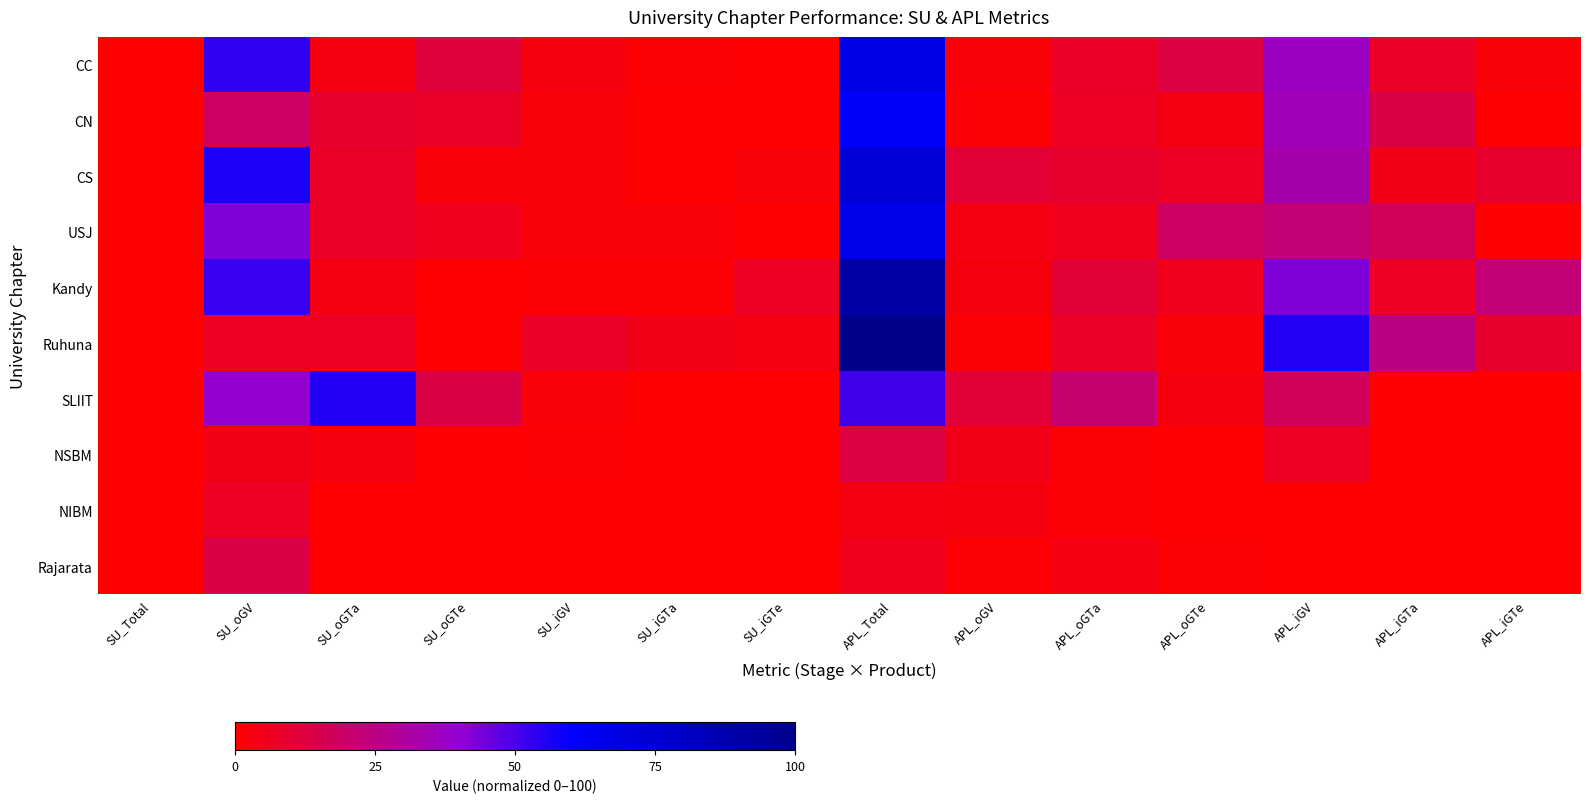

What is the greatest value displayed?

100.0